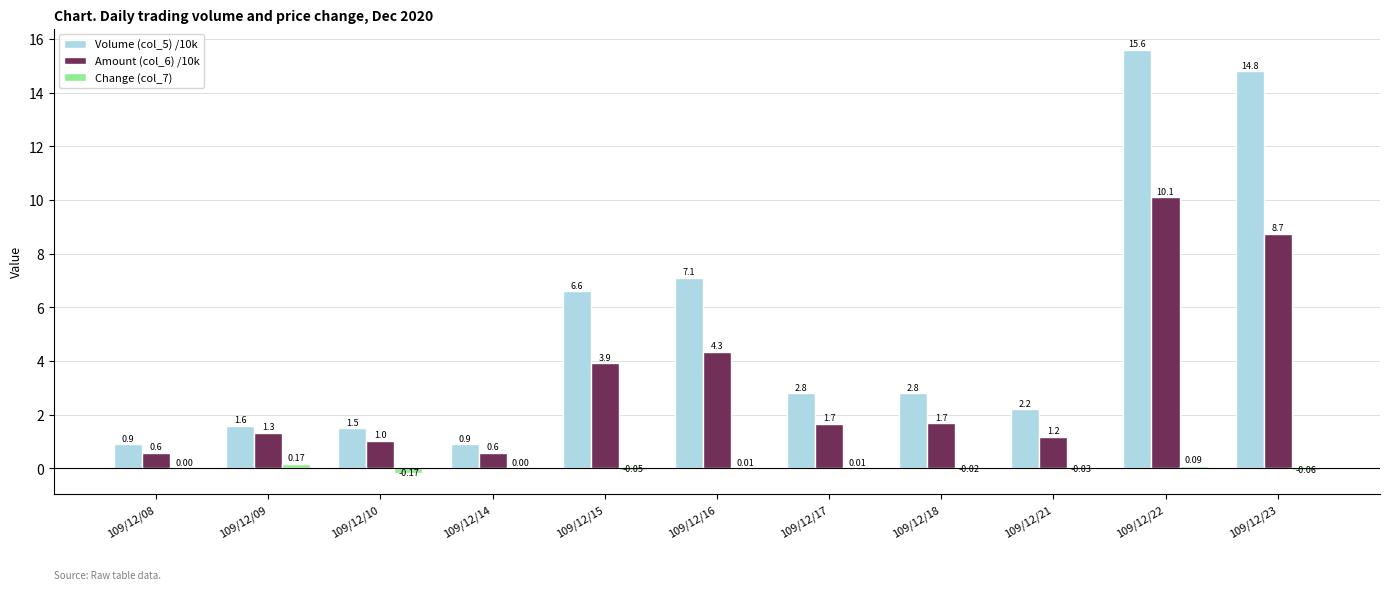

At which category is the sum across all series the highest?

109/12/22